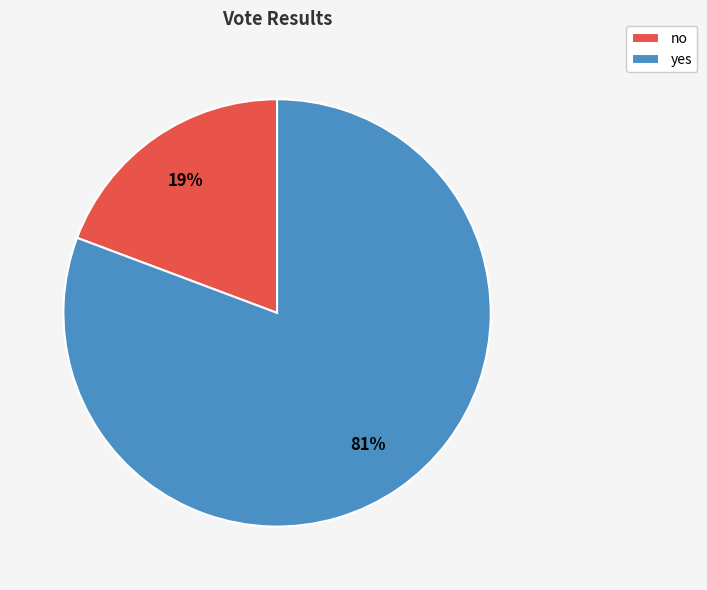

To the nearest percent, what portion does no represent?

19%